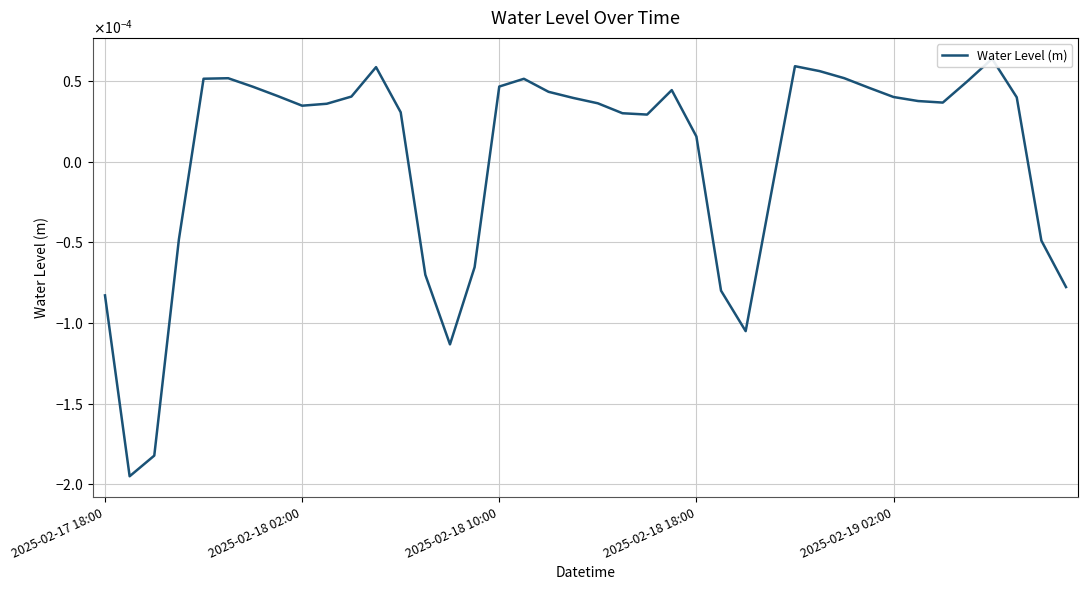

Count the number of values greater than 0.

28